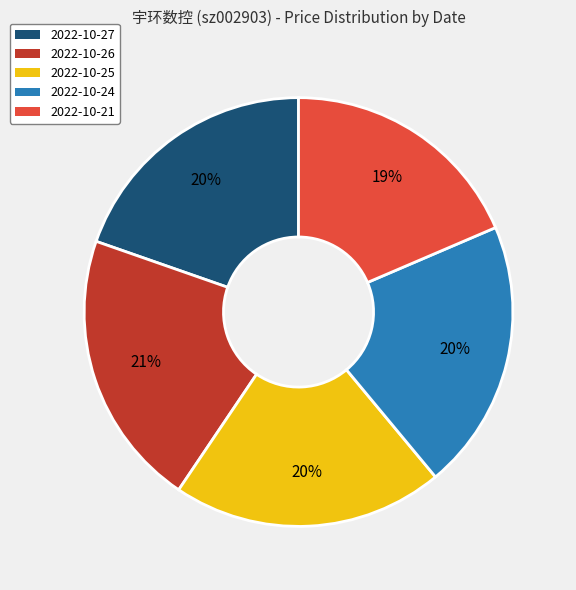

Between 2022-10-26 and 2022-10-21, which is larger?

2022-10-26